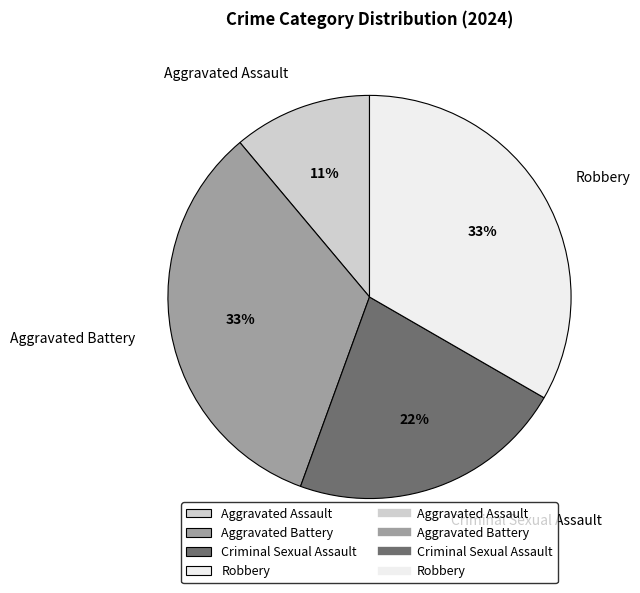

What is the smallest slice in the pie chart?

Aggravated Assault